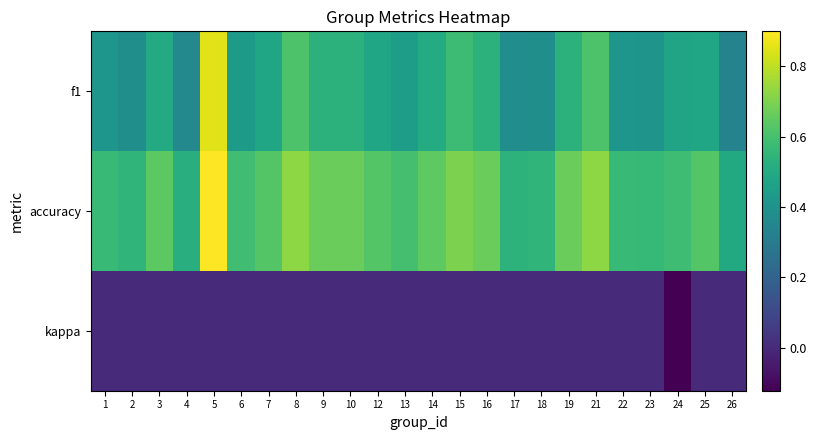

Reading left to right, what are all the values shown in this chart?

f1: 1=0.4	2=0.4	3=0.5	4=0.4	5=0.9	6=0.4	7=0.5	8=0.6	9=0.5	10=0.5	12=0.5	13=0.5	14=0.5	15=0.6	16=0.5	17=0.4	18=0.4	19=0.5	21=0.6	22=0.4	23=0.4	24=0.5	25=0.5	26=0.3
accuracy: 1=0.6	2=0.5	3=0.6	4=0.5	5=0.9	6=0.6	7=0.6	8=0.7	9=0.7	10=0.7	12=0.6	13=0.6	14=0.6	15=0.7	16=0.7	17=0.5	18=0.5	19=0.7	21=0.7	22=0.6	23=0.6	24=0.6	25=0.6	26=0.5
kappa: 1=0.0	2=0.0	3=0.0	4=0.0	5=0.0	6=0.0	7=0.0	8=0.0	9=0.0	10=0.0	12=0.0	13=0.0	14=0.0	15=0.0	16=0.0	17=0.0	18=0.0	19=0.0	21=0.0	22=0.0	23=0.0	24=-0.1	25=0.0	26=0.0